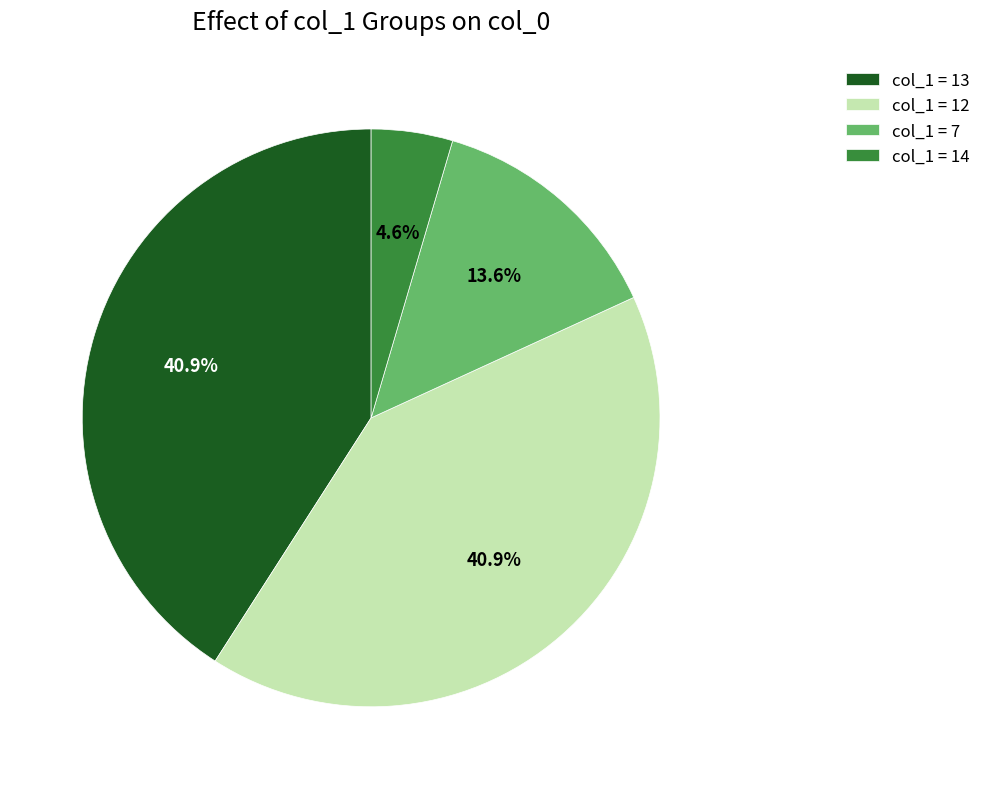

Combined, do col_1 = 13 and col_1 = 14 account for over 50%?

No